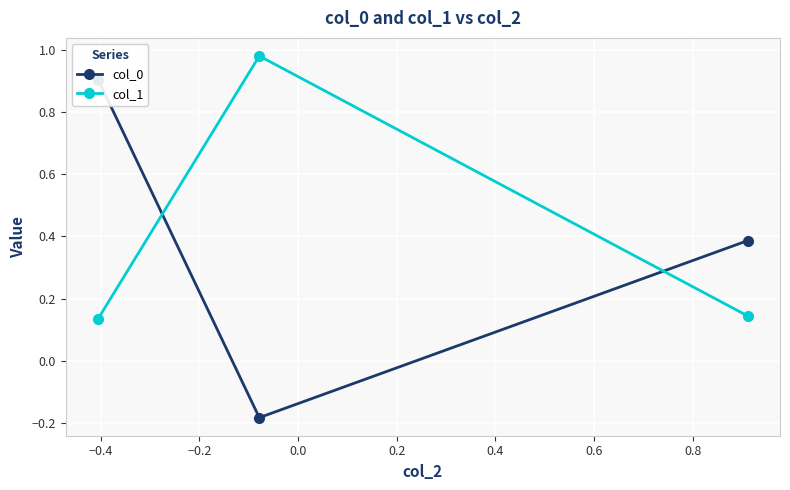

What is the minimum value shown in the chart?

-0.2